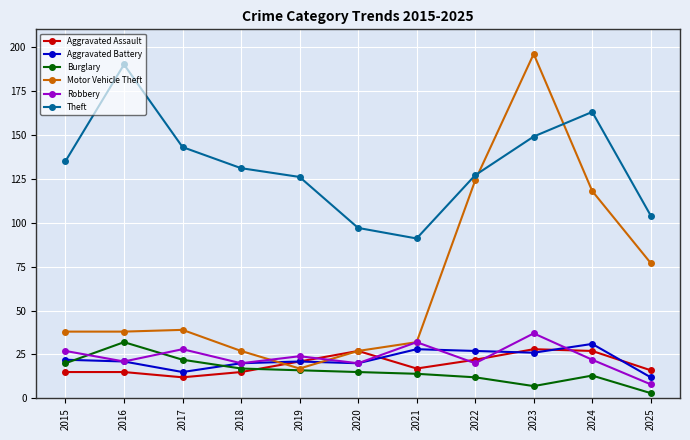

After their last crossing, which series has the higher values: Aggravated Battery or Burglary?

Aggravated Battery